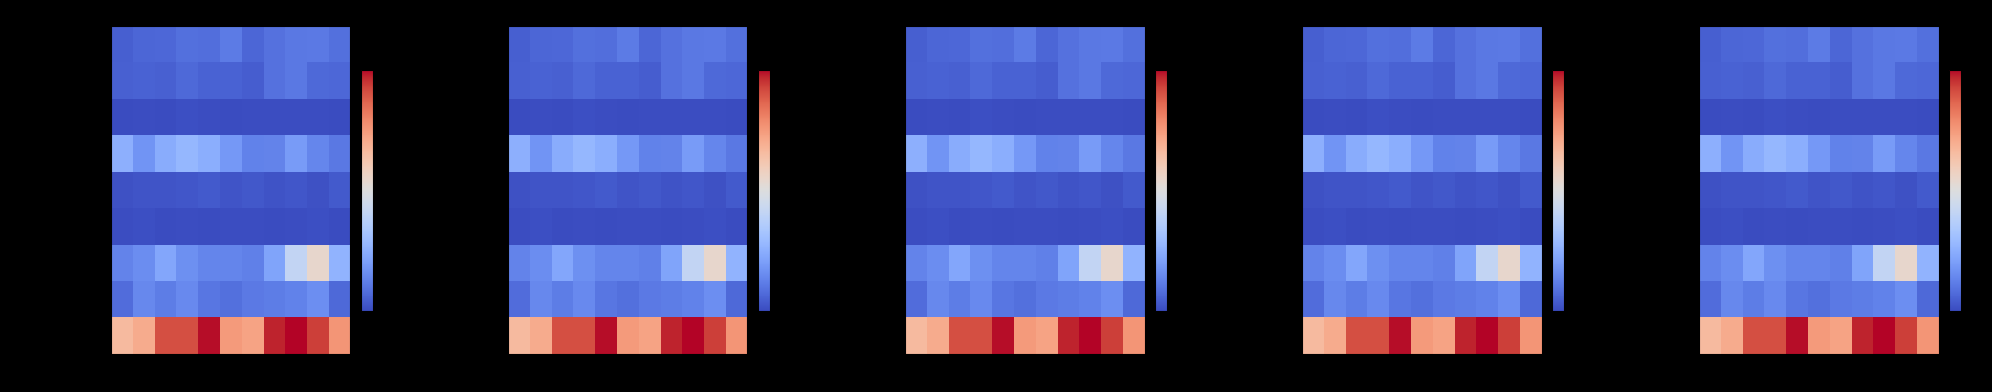

List the series in order of their peak value, highest first.

Theft, Motor Vehicle Theft, Burglary, Robbery, Aggravated Assault, Aggravated Battery, Criminal Sexual Assault, Homicide, Arson